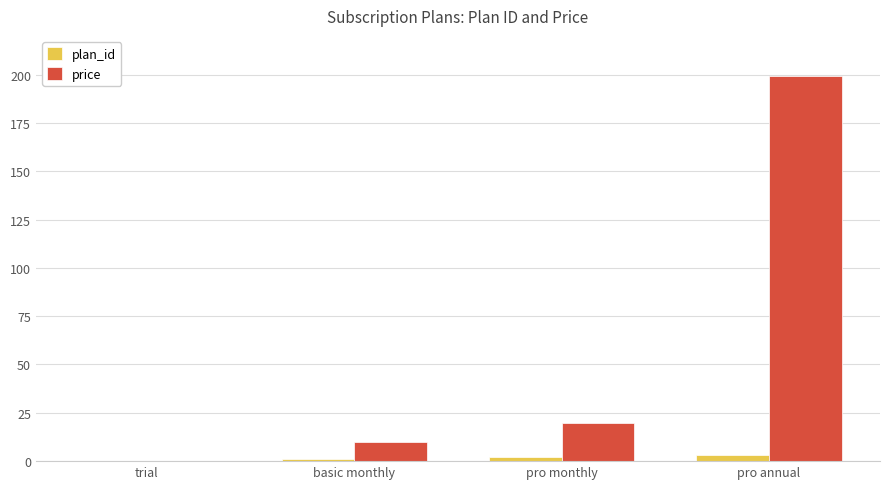

Count the number of categories in the chart.

4